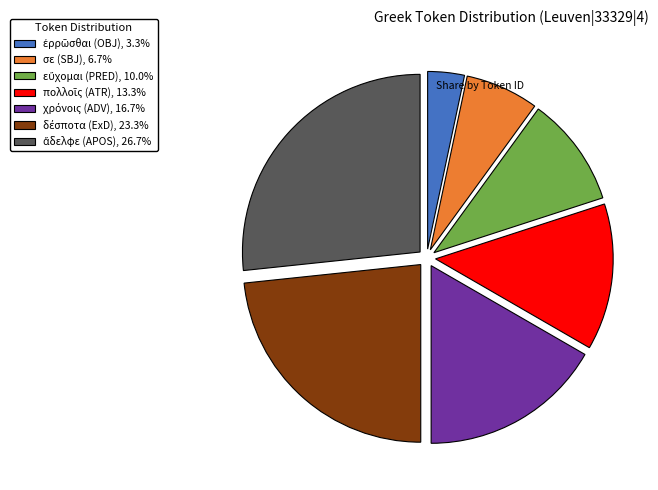

Does any single category account for the majority?

No